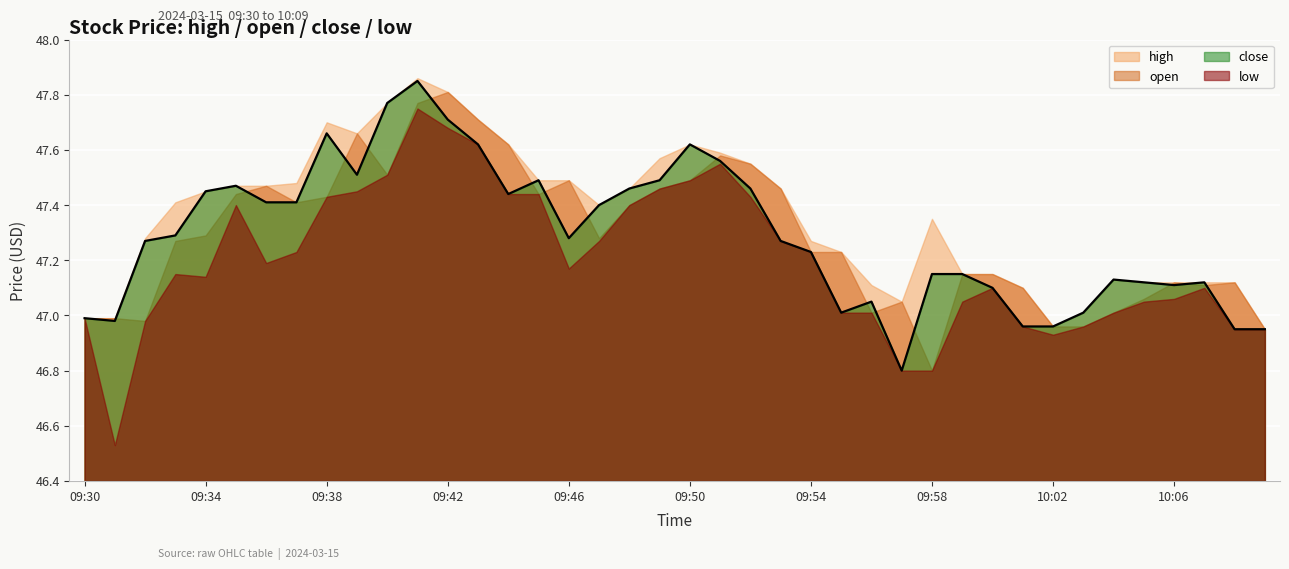

List the series in order of their peak value, highest first.

high, close, open, low